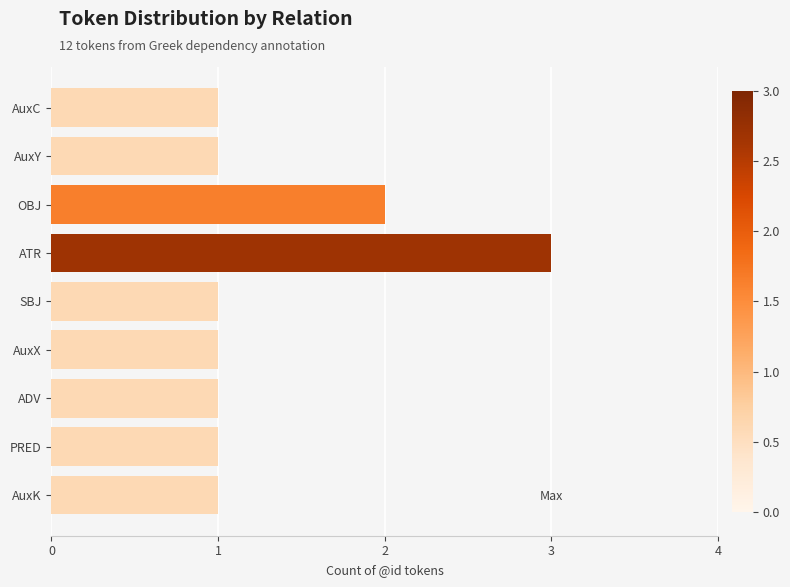

Are the bars grouped side by side (vs. stacked)?

No